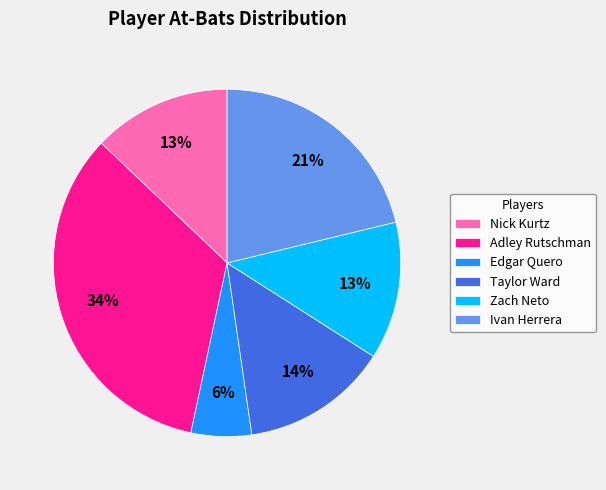

How many slices are in this pie chart?

6